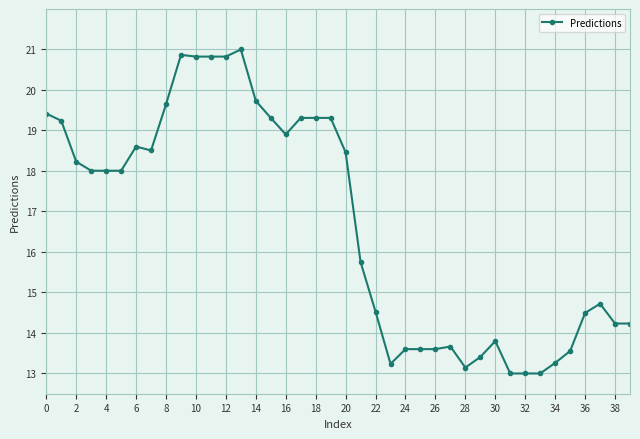

What is the value of the 5th point from the left?

18.0